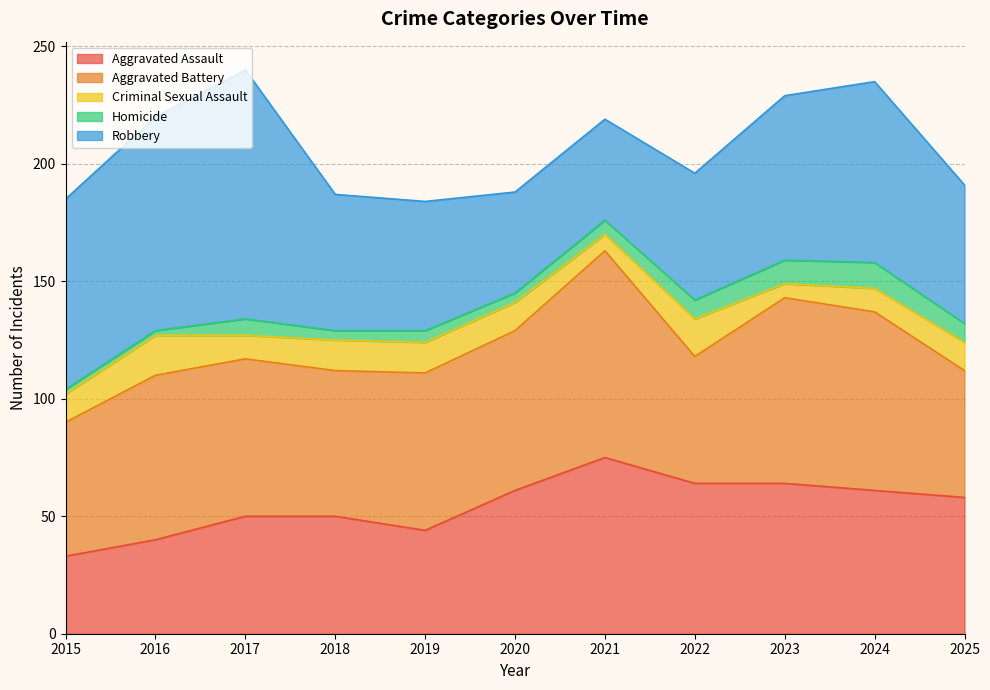

Reading right to left, list all the values displayed in this chart.

Aggravated Assault: 2025=58	2024=61	2023=64	2022=64	2021=75	2020=61	2019=44	2018=50	2017=50	2016=40	2015=33
Aggravated Battery: 2025=54	2024=76	2023=79	2022=54	2021=88	2020=68	2019=67	2018=62	2017=67	2016=70	2015=57
Criminal Sexual Assault: 2025=12	2024=10	2023=6	2022=16	2021=7	2020=12	2019=13	2018=13	2017=10	2016=17	2015=12
Homicide: 2025=8	2024=11	2023=10	2022=8	2021=6	2020=4	2019=5	2018=4	2017=7	2016=2	2015=2
Robbery: 2025=59	2024=77	2023=70	2022=54	2021=43	2020=43	2019=55	2018=58	2017=106	2016=91	2015=81